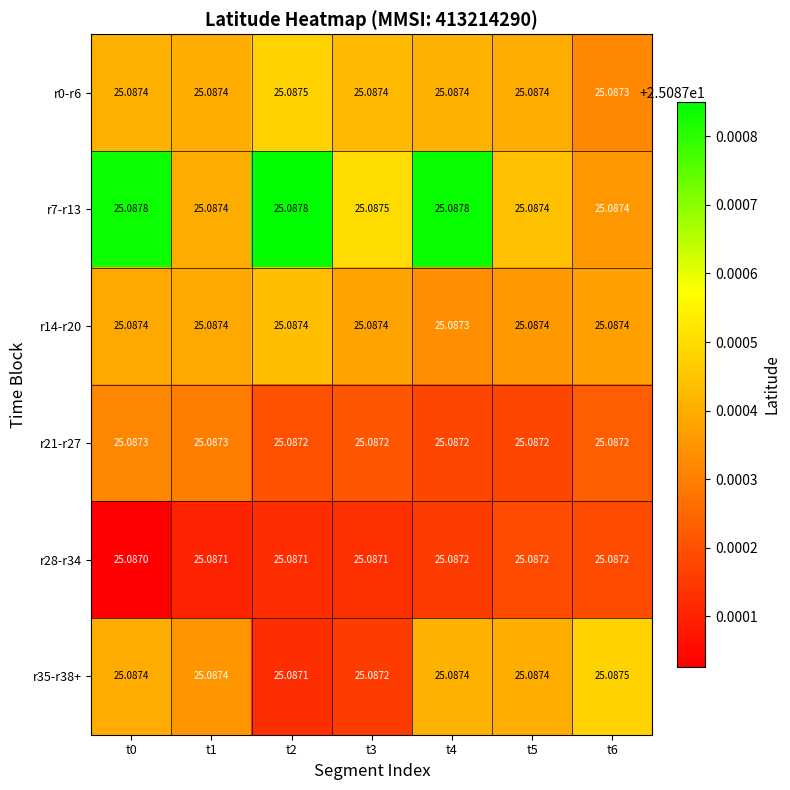

Reading right to left, what are all the values shown in this chart?

r0-r6: t6=25.1	t5=25.1	t4=25.1	t3=25.1	t2=25.1	t1=25.1	t0=25.1
r7-r13: t6=25.1	t5=25.1	t4=25.1	t3=25.1	t2=25.1	t1=25.1	t0=25.1
r14-r20: t6=25.1	t5=25.1	t4=25.1	t3=25.1	t2=25.1	t1=25.1	t0=25.1
r21-r27: t6=25.1	t5=25.1	t4=25.1	t3=25.1	t2=25.1	t1=25.1	t0=25.1
r28-r34: t6=25.1	t5=25.1	t4=25.1	t3=25.1	t2=25.1	t1=25.1	t0=25.1
r35-r38+: t6=25.1	t5=25.1	t4=25.1	t3=25.1	t2=25.1	t1=25.1	t0=25.1